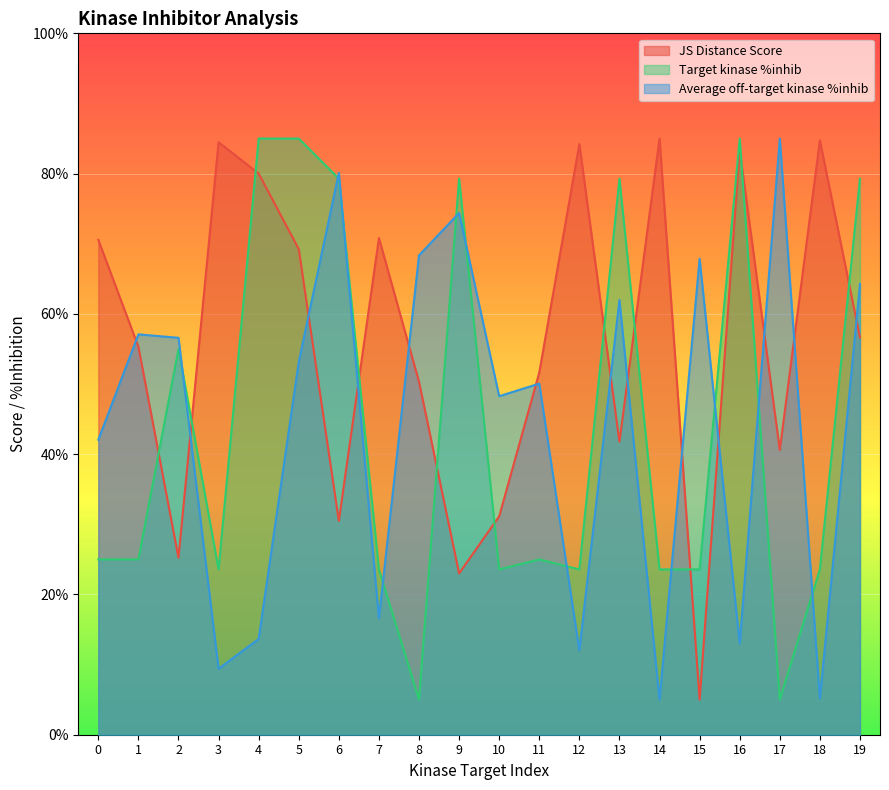

At which category does JS Distance Score reach its first local peak?

3